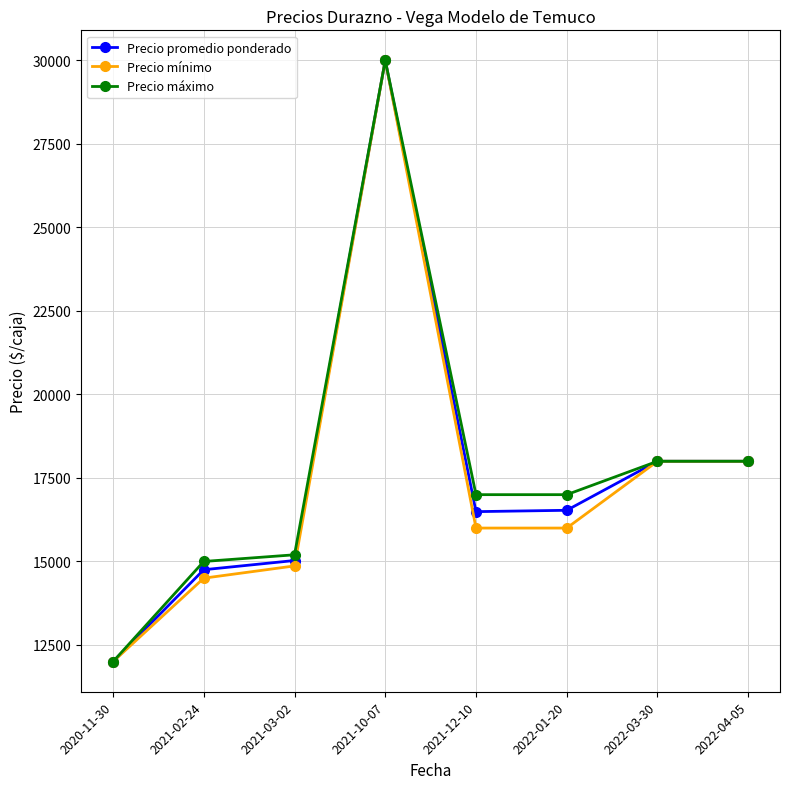

At how many categories does at least one series exceed 28724?

1